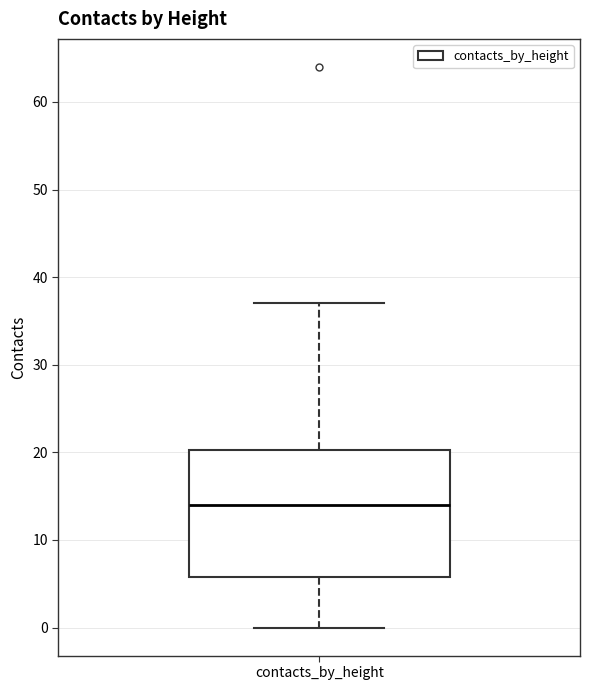

Where is the lower edge of the box for contacts_by_height on the y-axis? The values are not printed on the chart, so give them approximately, as read against the axis.

6